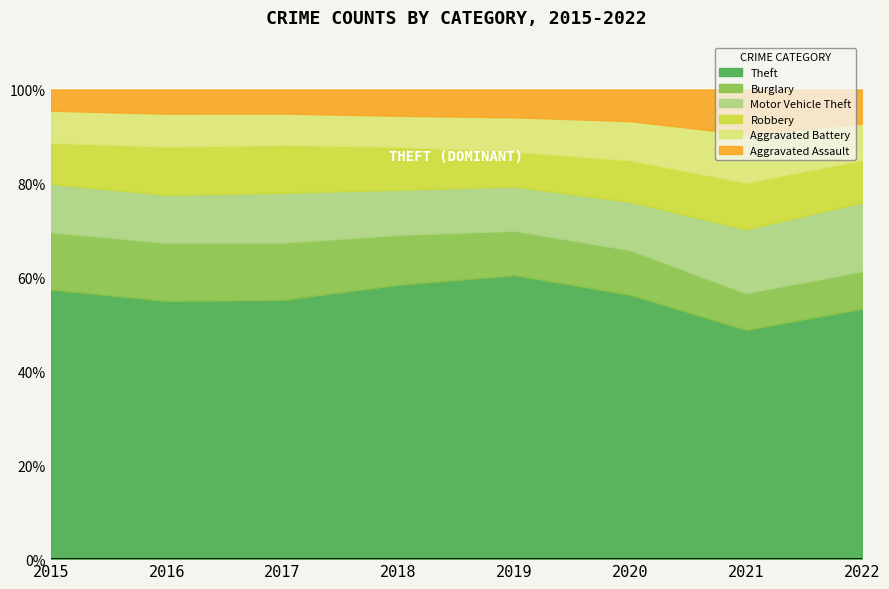

What is the value of the Aggravated Battery point at the 5th from the left?

2539